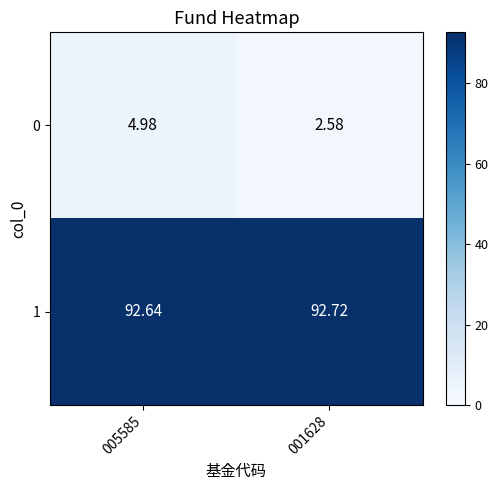

At how many categories does at least one series exceed 66?

2